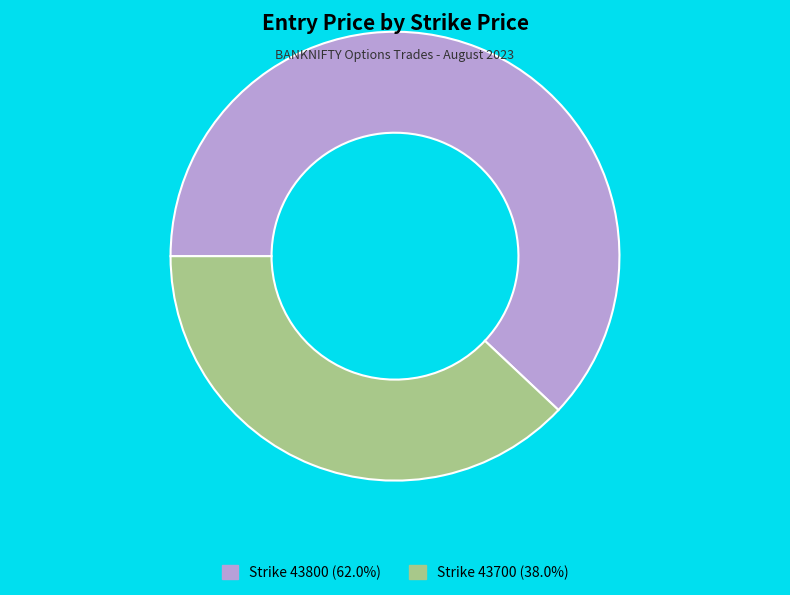

Does any single category account for the majority?

Yes